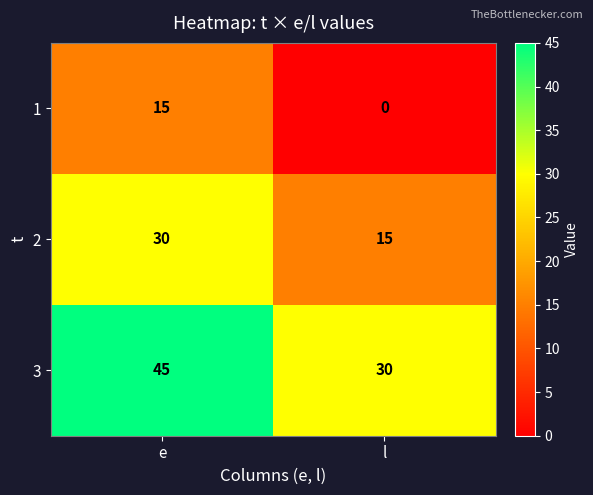

Which series has the largest total across all categories?

3